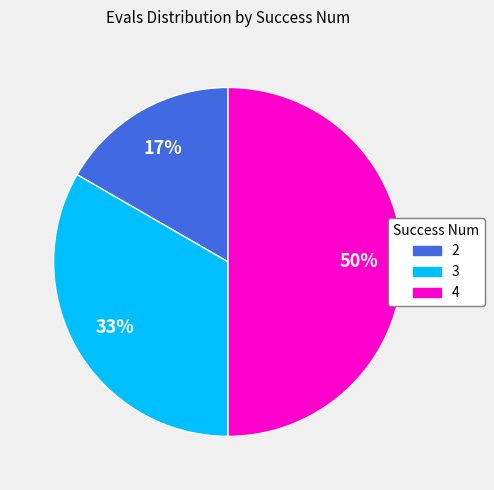

Does 3 account for over 50% of the chart?

No